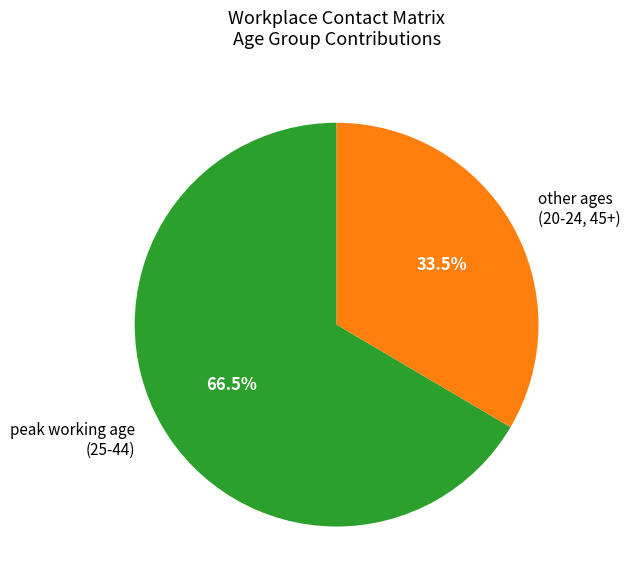

Rank the categories by value from lowest to highest.

other ages (20-24, 45+), peak working age (25-44)